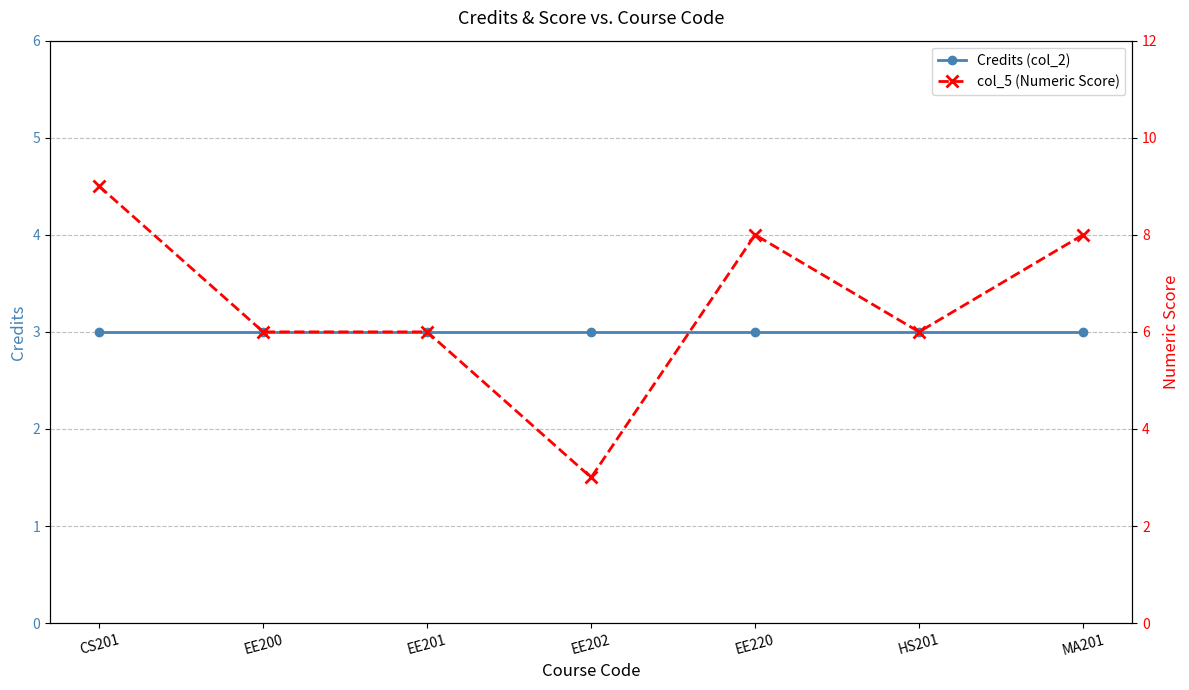

Rank the series by their maximum value, from highest to lowest.

col_5 (Numeric Score), Credits (col_2)